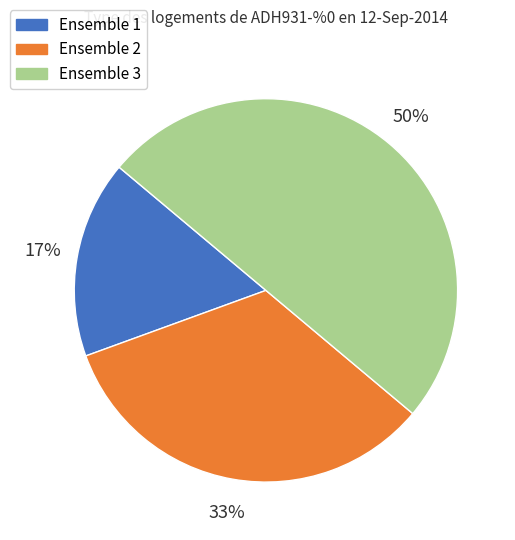

True or false: Ensemble 2 accounts for 19% of the total.

False